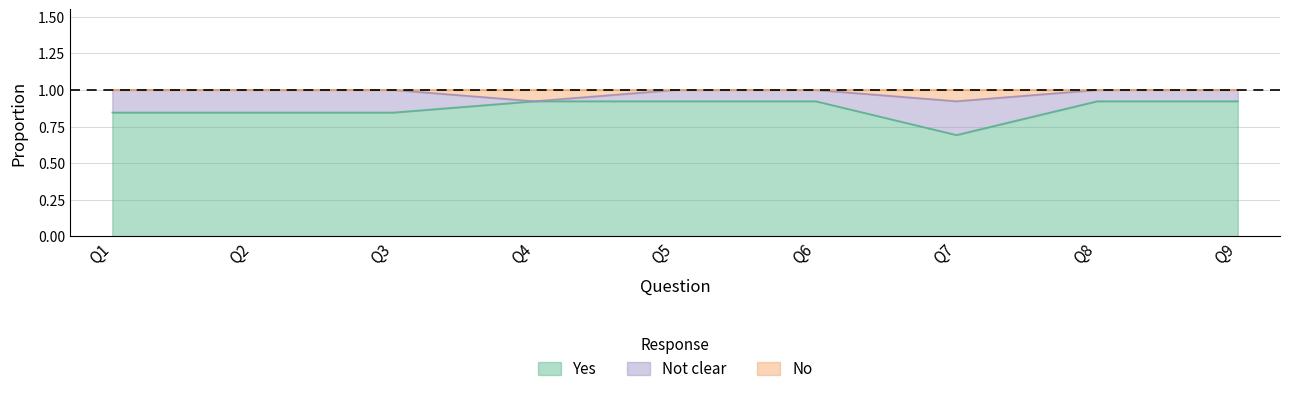

At which label does Yes reach its peak?

Q4